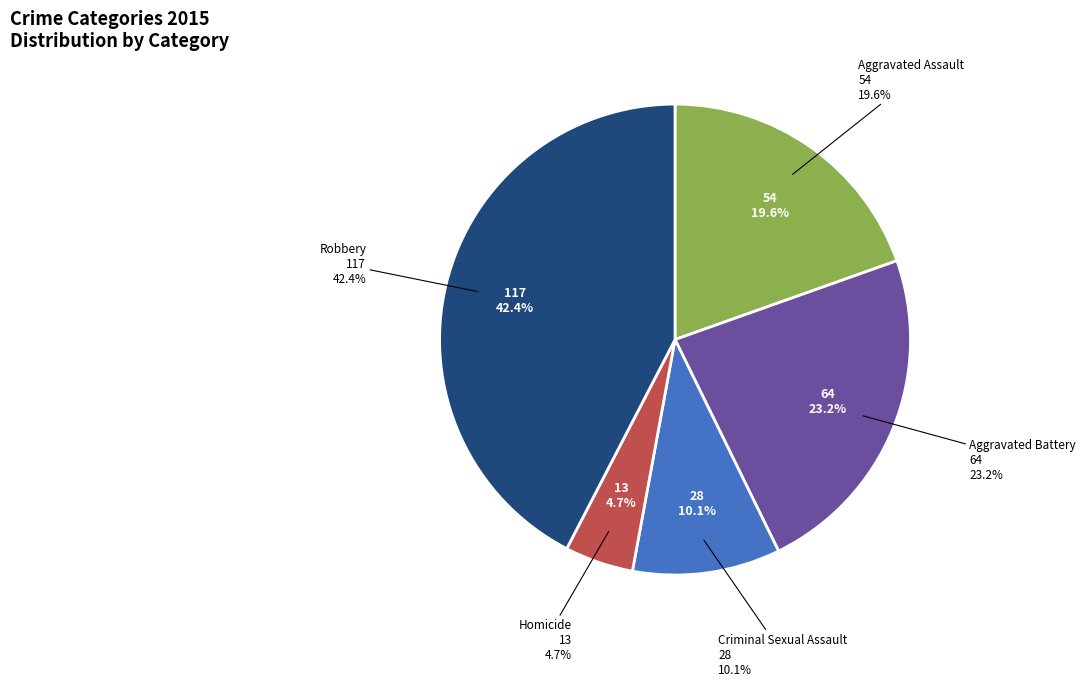

The Aggravated Assault slice represents 28% of the pie. True or false?

False